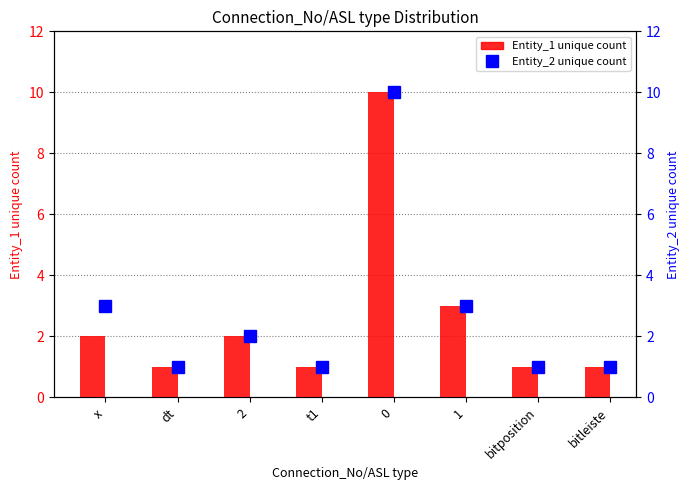

What is the label of the 8th bar from the right?

x